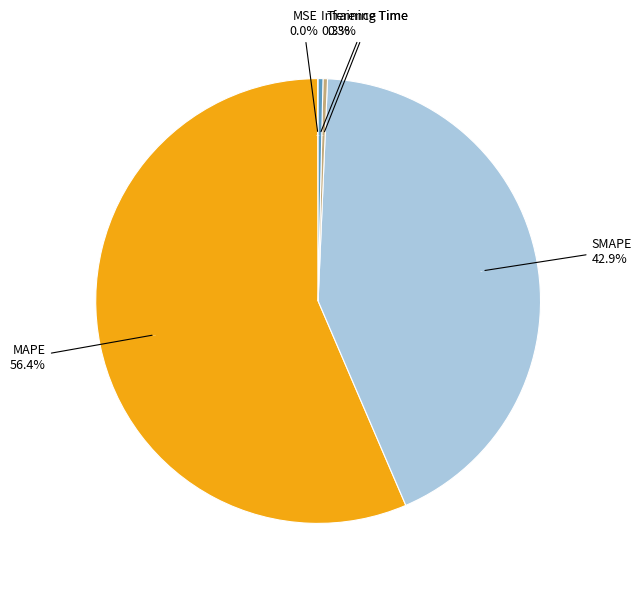

What is the change in value from MSE to Inference Time?

+0.4